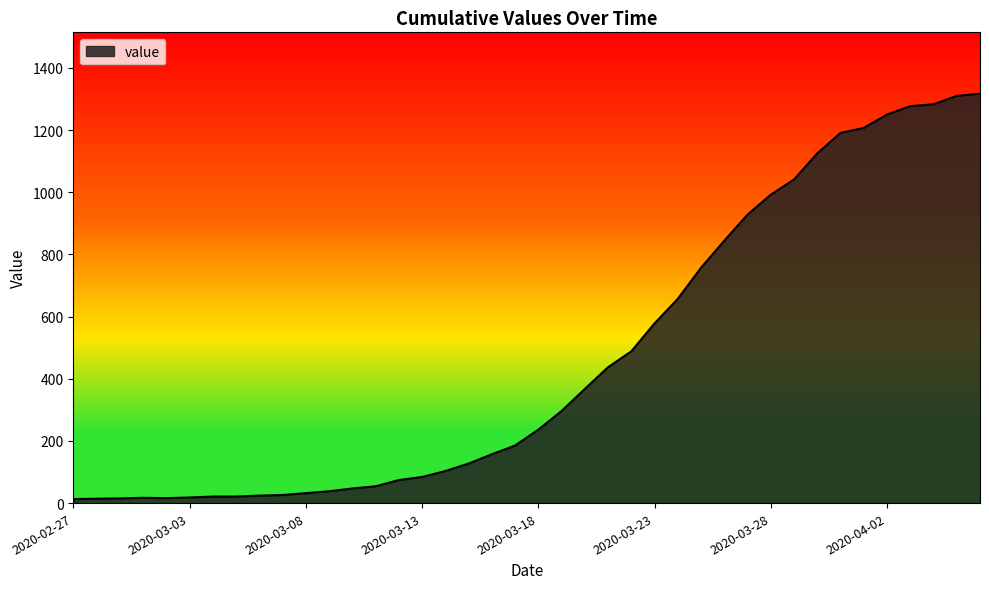

Count the number of categories in the chart.

40